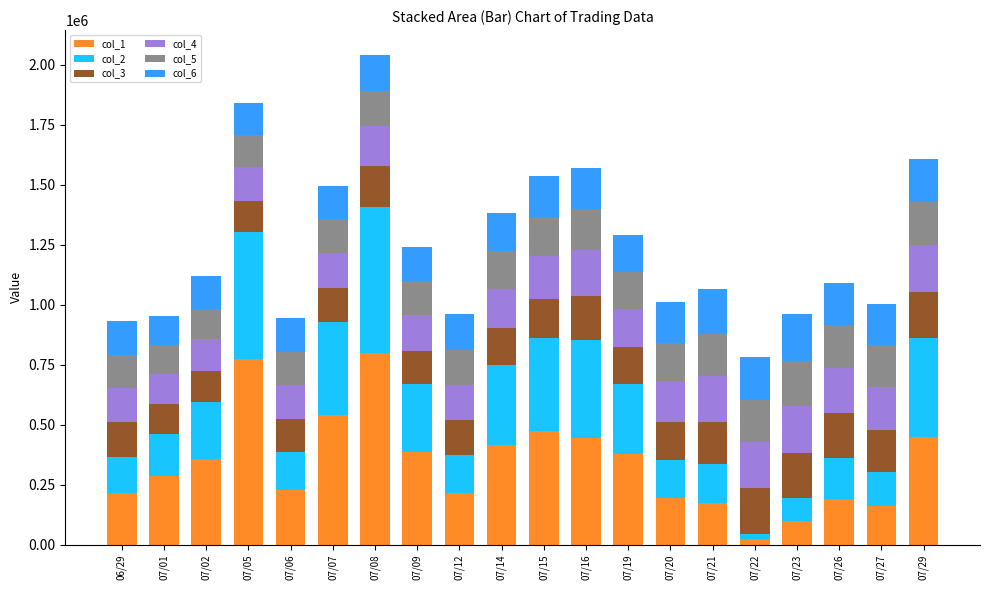

What is the total value across all series at 07/14?

1382548.4